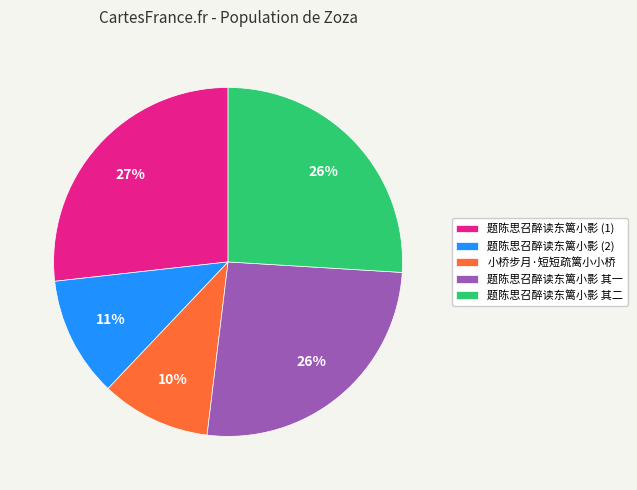

The 题陈思召醉读东篱小影 (1) slice represents 27% of the pie. True or false?

True